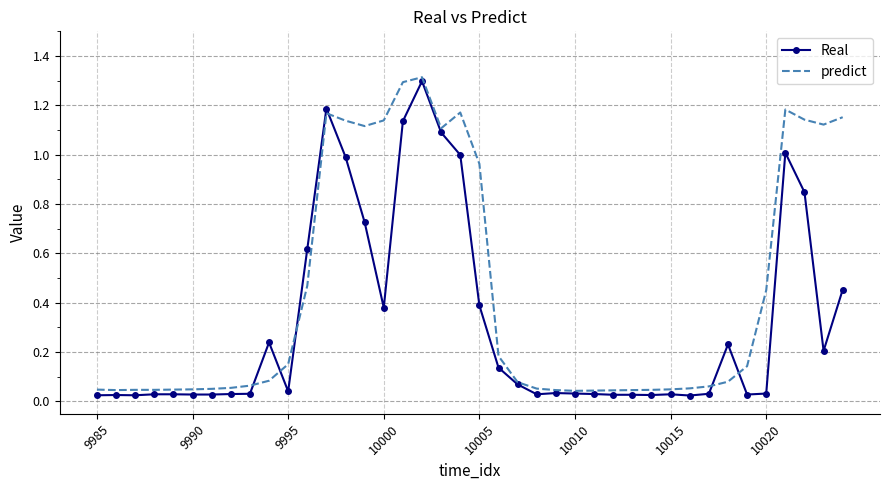

Which series has the largest total across all categories?

predict